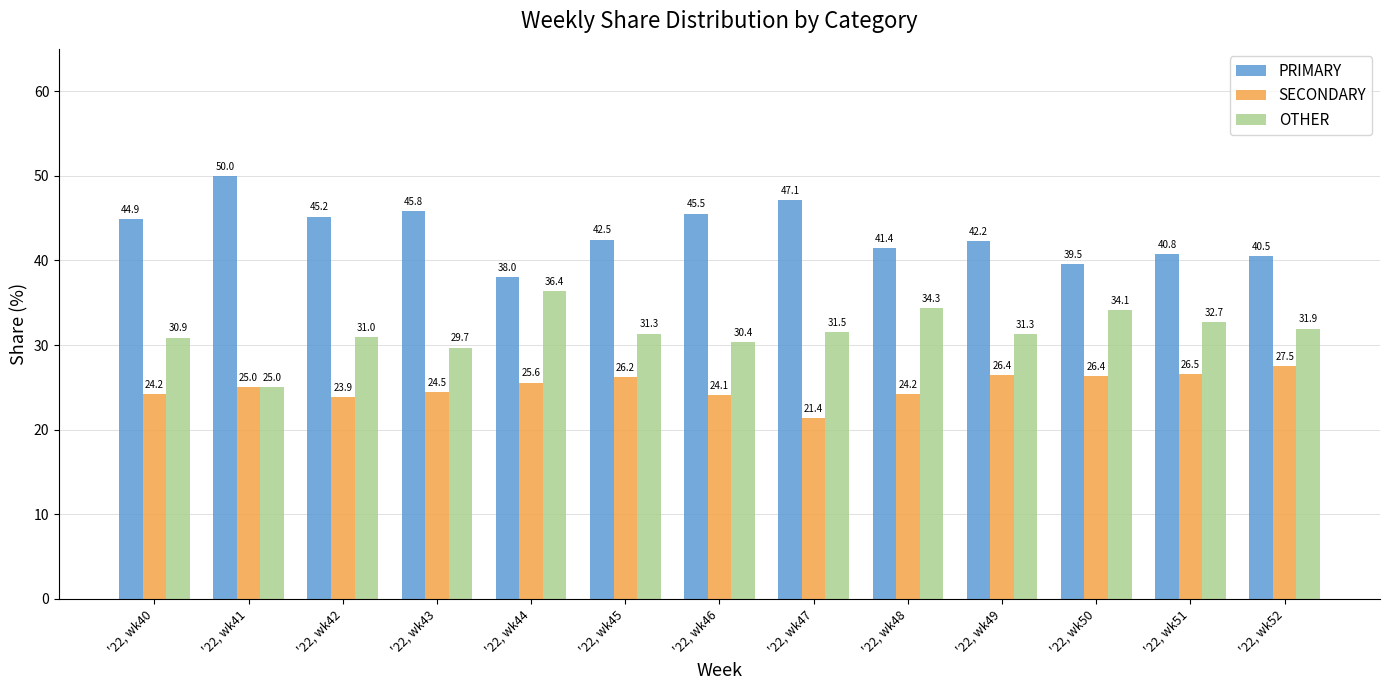

Which category has the lowest value in the SECONDARY series?

'22, wk47